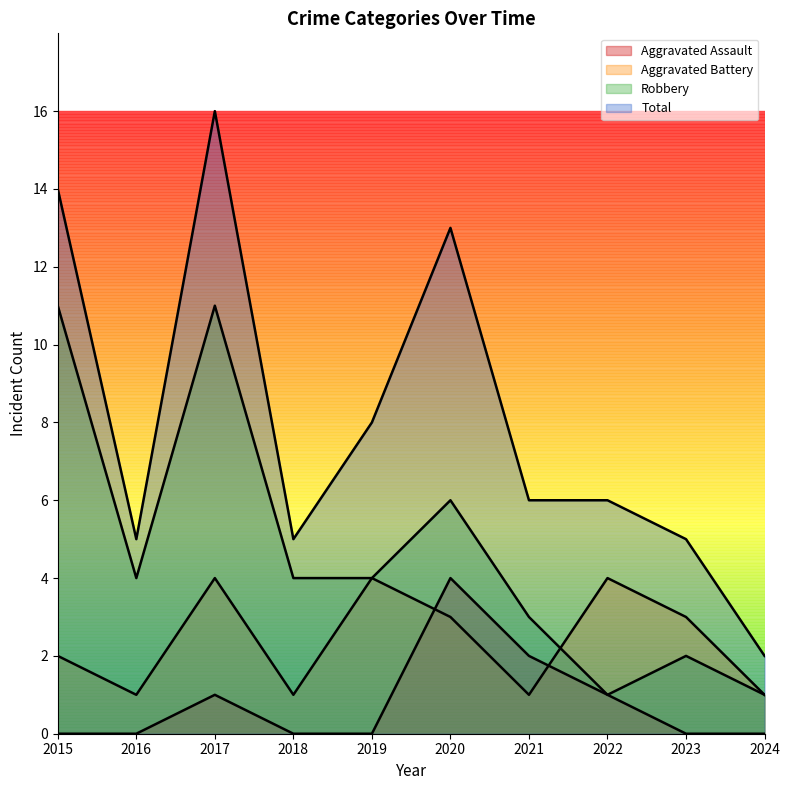

Between 2018 and 2023, which is larger?

2018